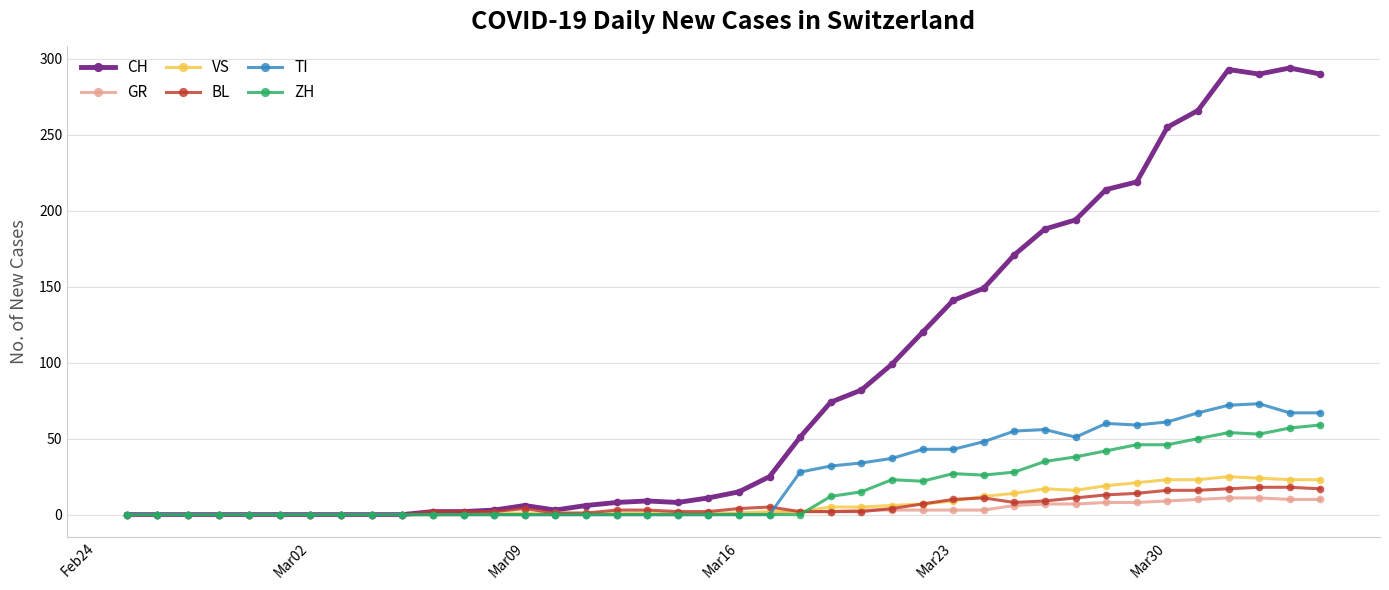

Which series has the largest total across all categories?

CH